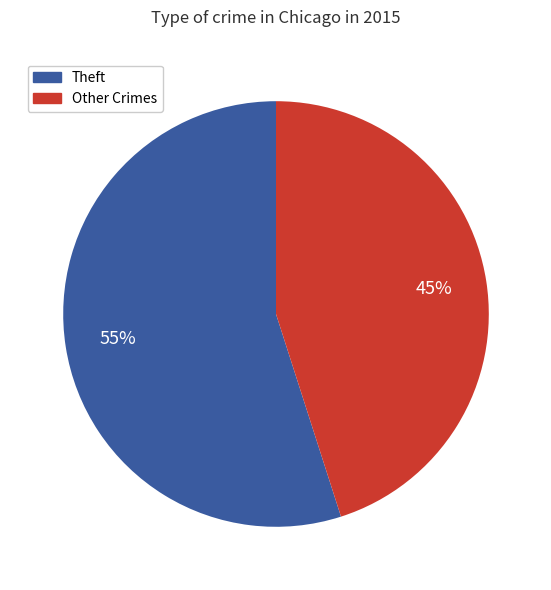

Is Other Crimes the majority of the pie?

No